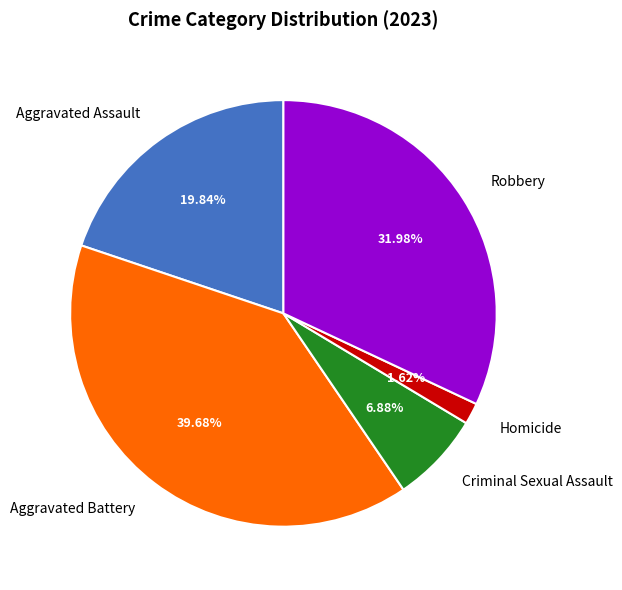

True or false: Homicide accounts for 2% of the total.

True